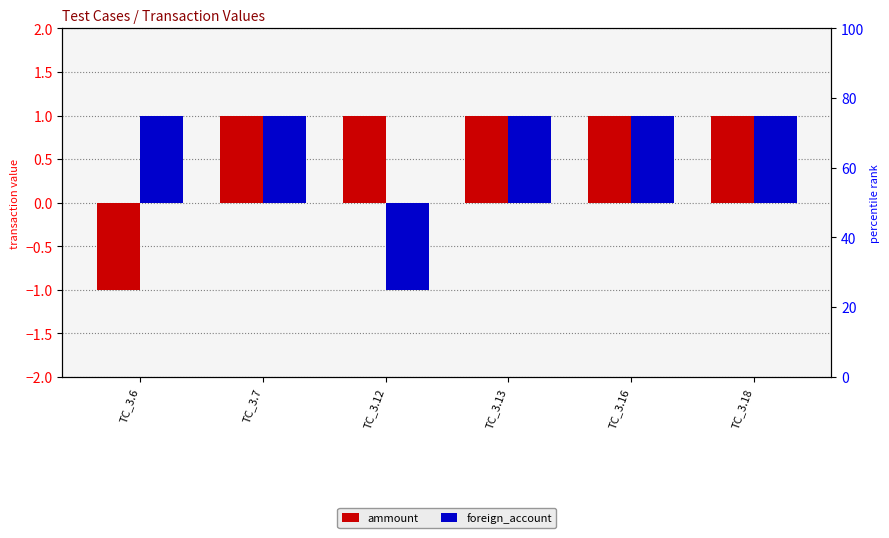

List the labels in order of ammount value, smallest first.

TC_3.6, TC_3.7, TC_3.12, TC_3.13, TC_3.16, TC_3.18